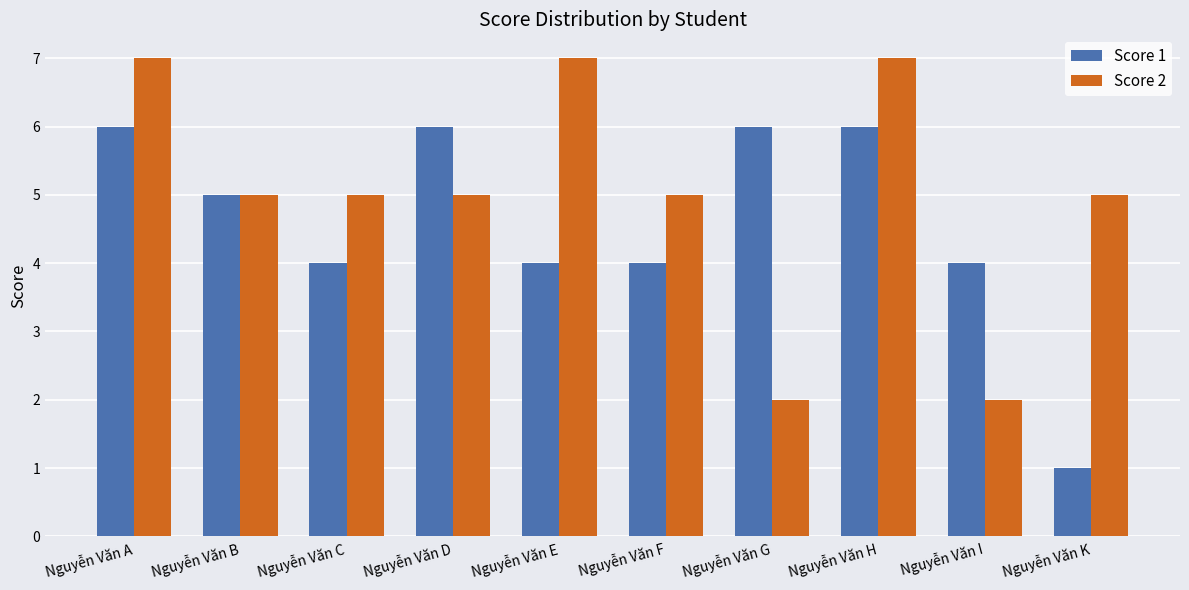

Reading left to right, what are all the values shown in this chart?

Score 1: 6	5	4	6	4	4	6	6	4	1
Score 2: 7	5	5	5	7	5	2	7	2	5